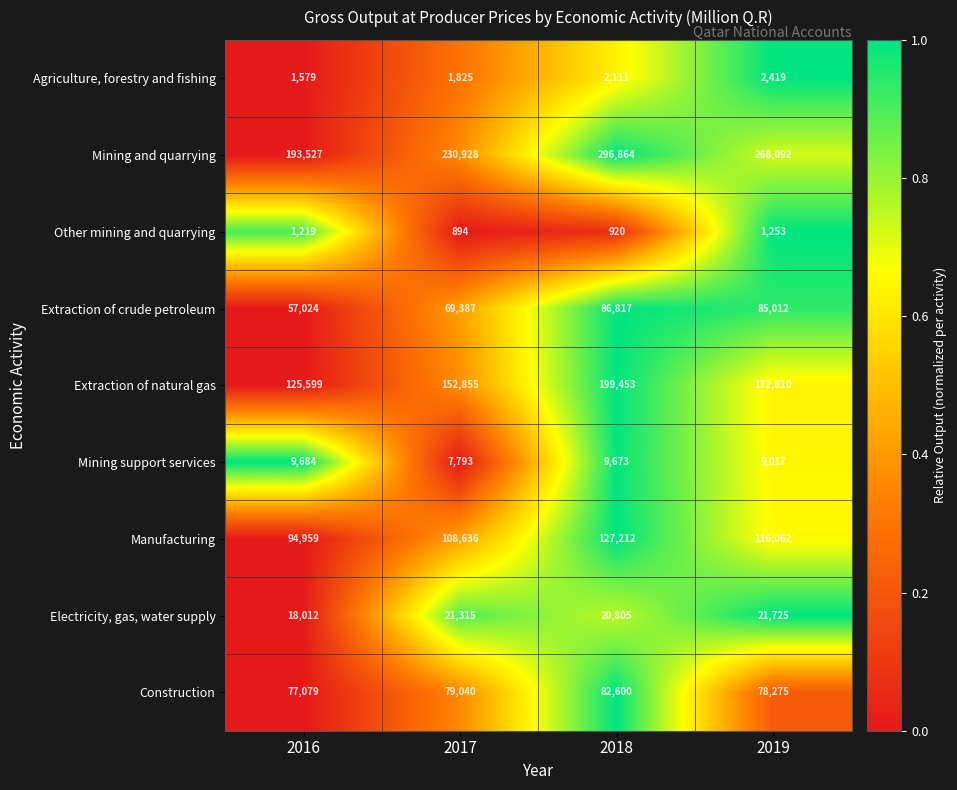

The value of Electricity, gas, water supply at 2018 is 20805. True or false?

True